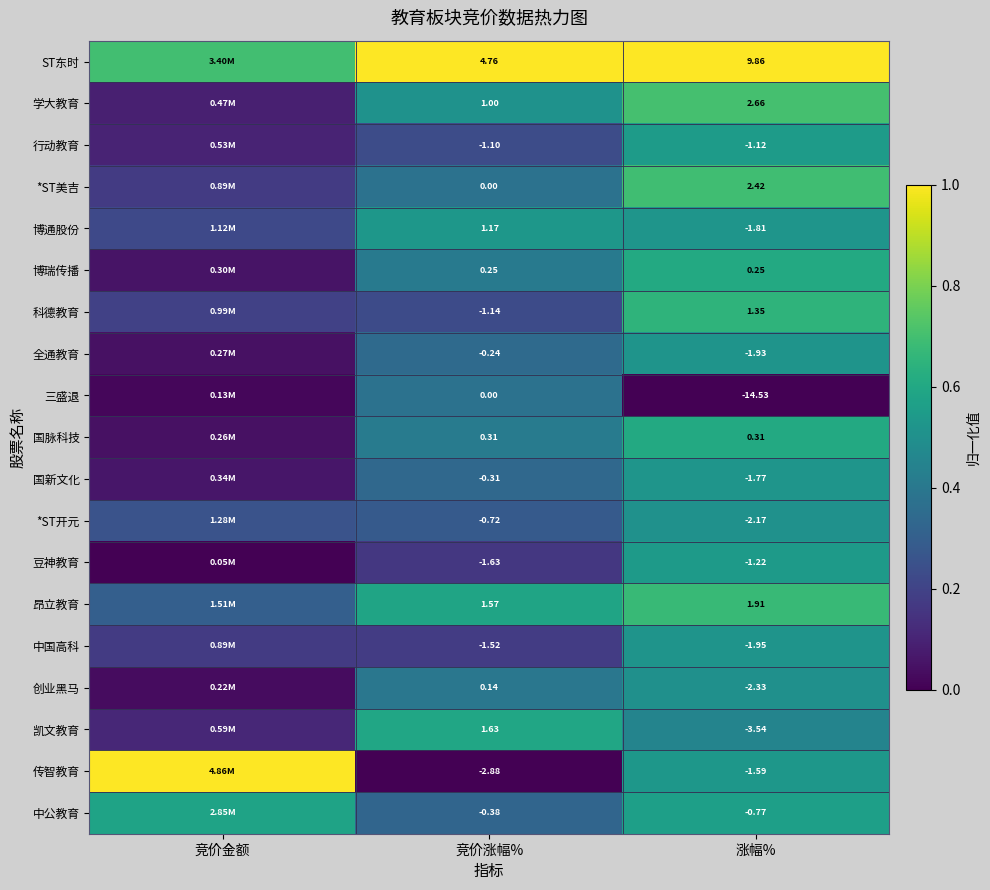

What is the total value across all series at 竞价涨幅%?

0.9